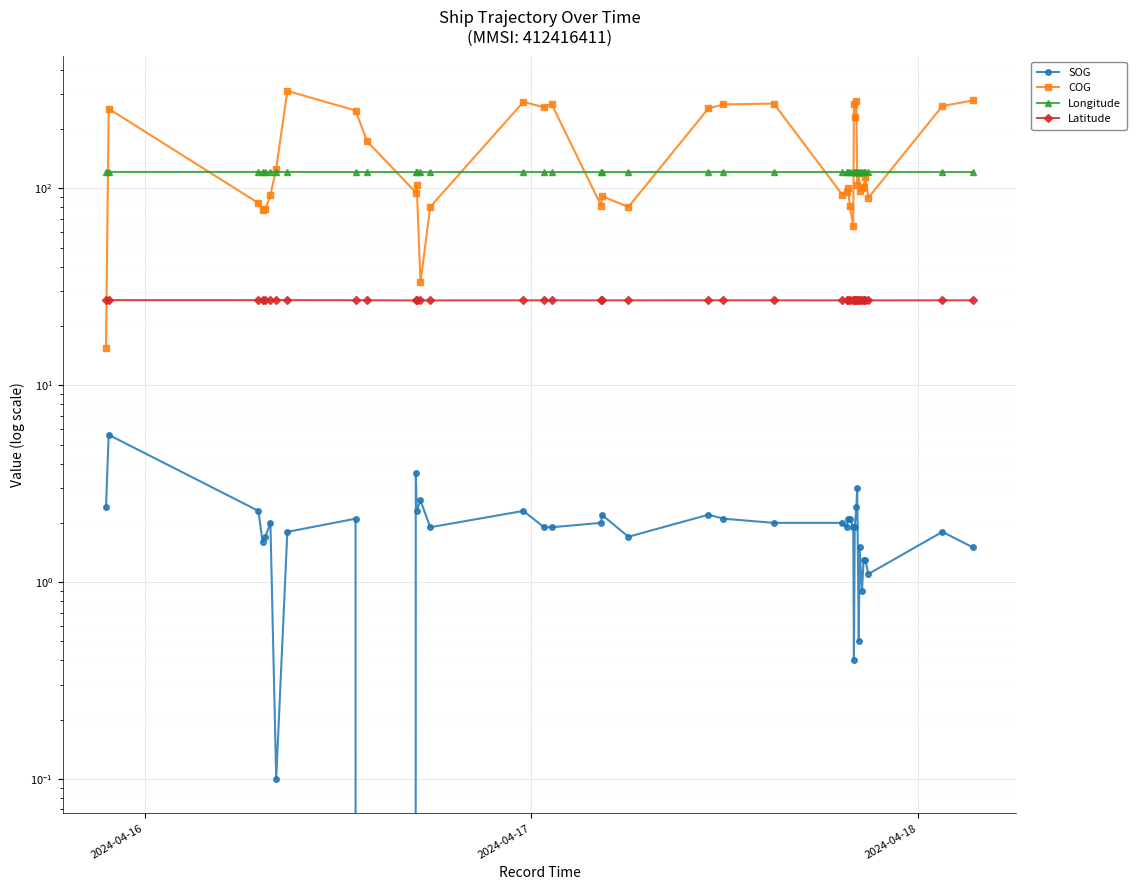

What is the sum of all Latitude values?

1080.3